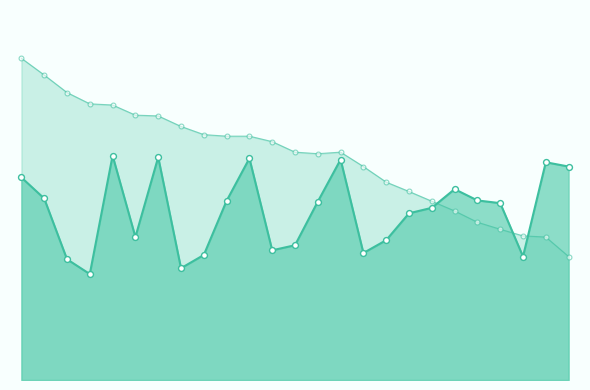

Does the chart have visible grid lines?

No